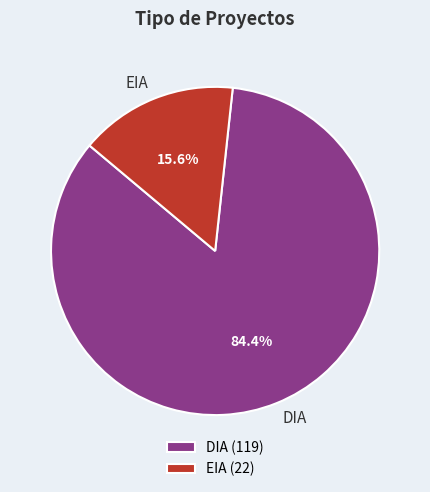

How many segments does this pie chart have?

2